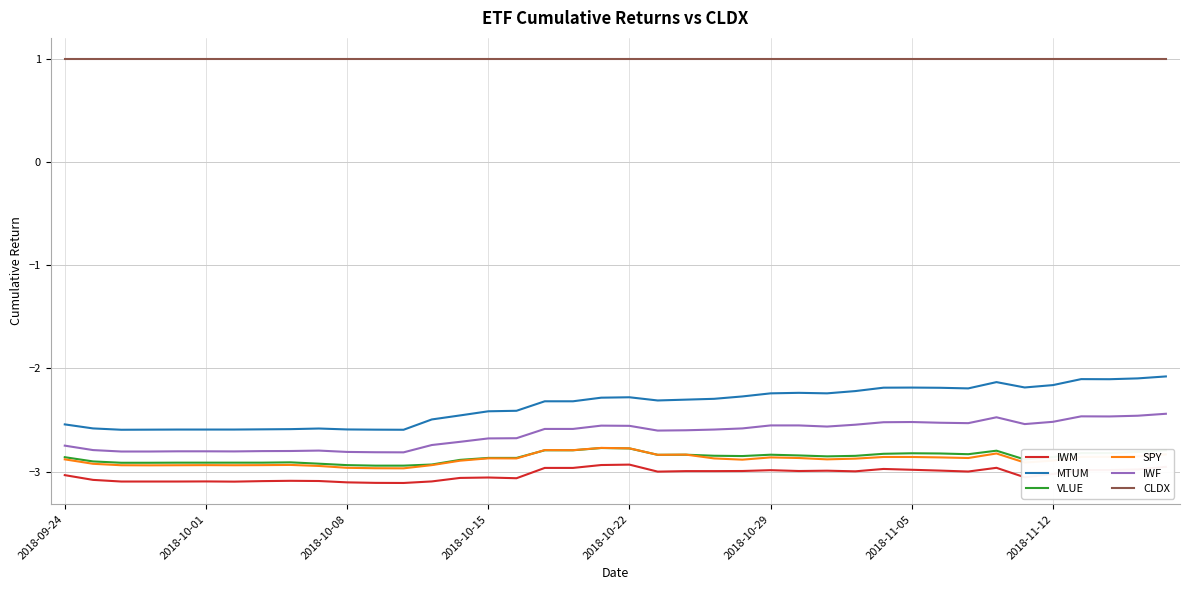

What is the sum of all CLDX values?

40.0